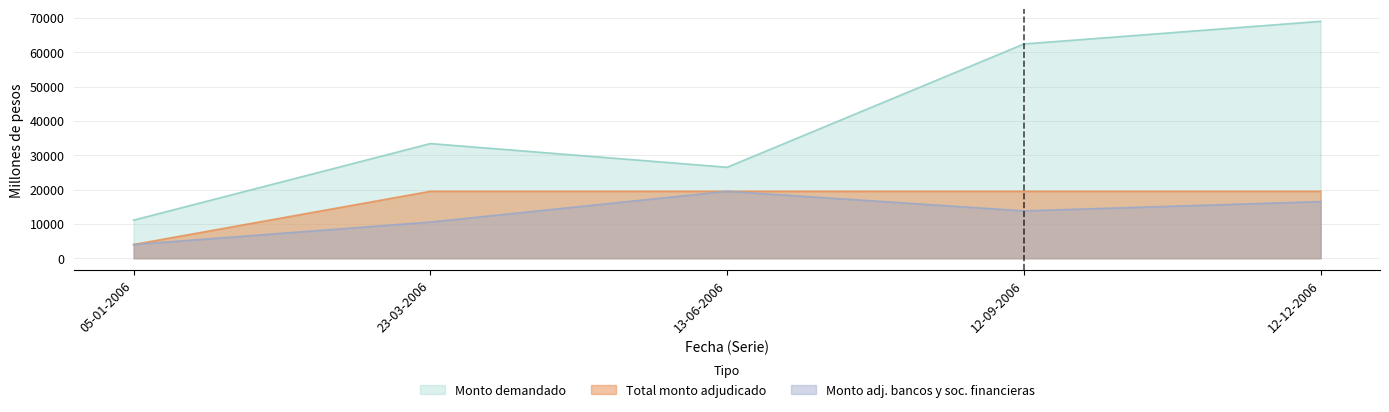

How many data points in Monto demandado (millones de pesos) are less than 33400?

2